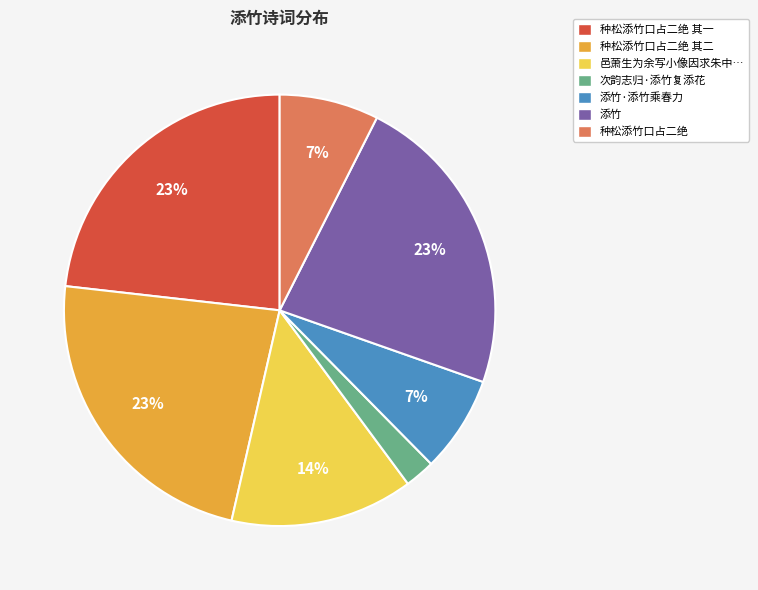

To the nearest percent, what is the average slice percentage?

14%